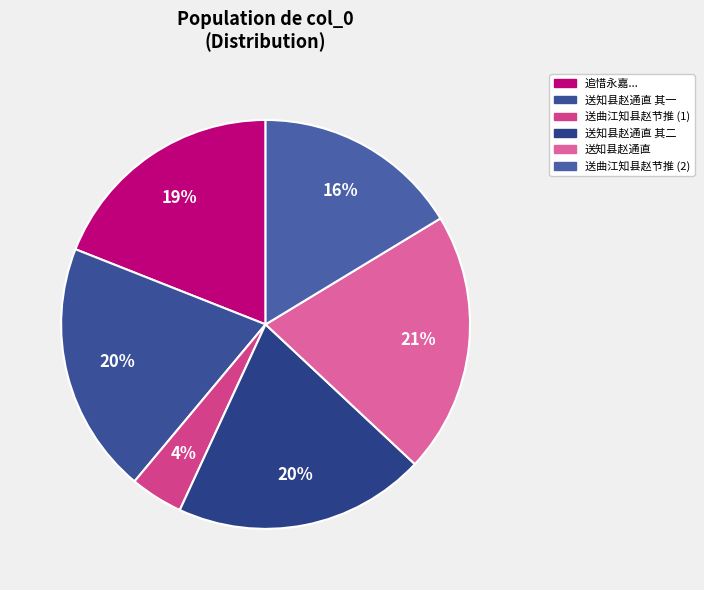

Which category has the smallest portion of the pie?

送曲江知县赵节推 (1)